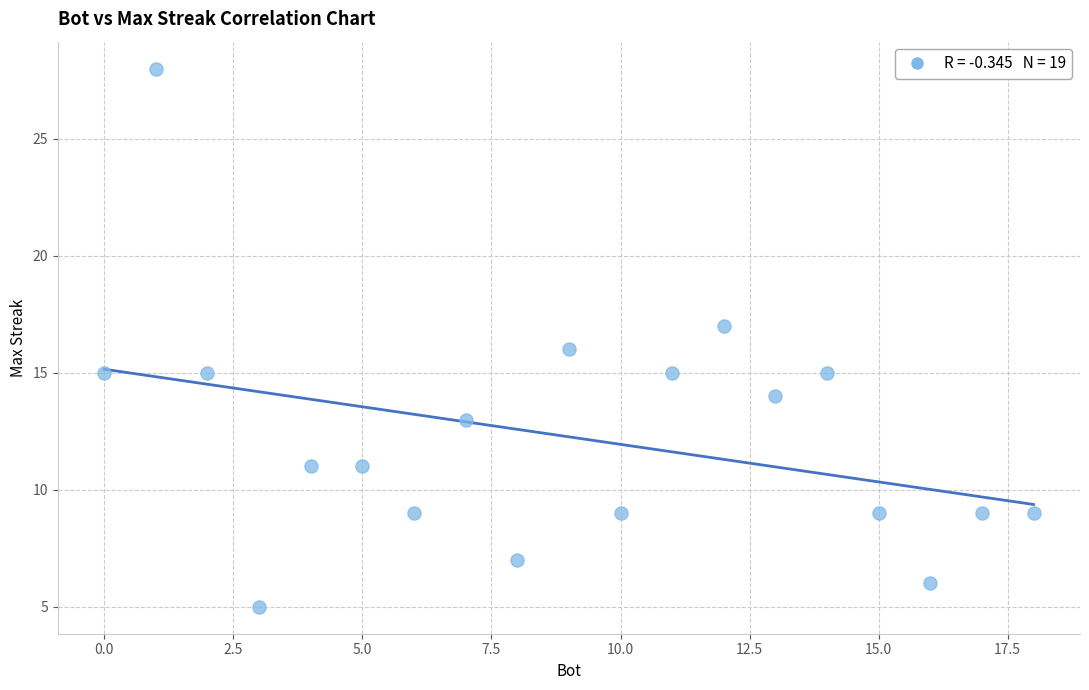

What is the range of Y values (max minus min)?

23